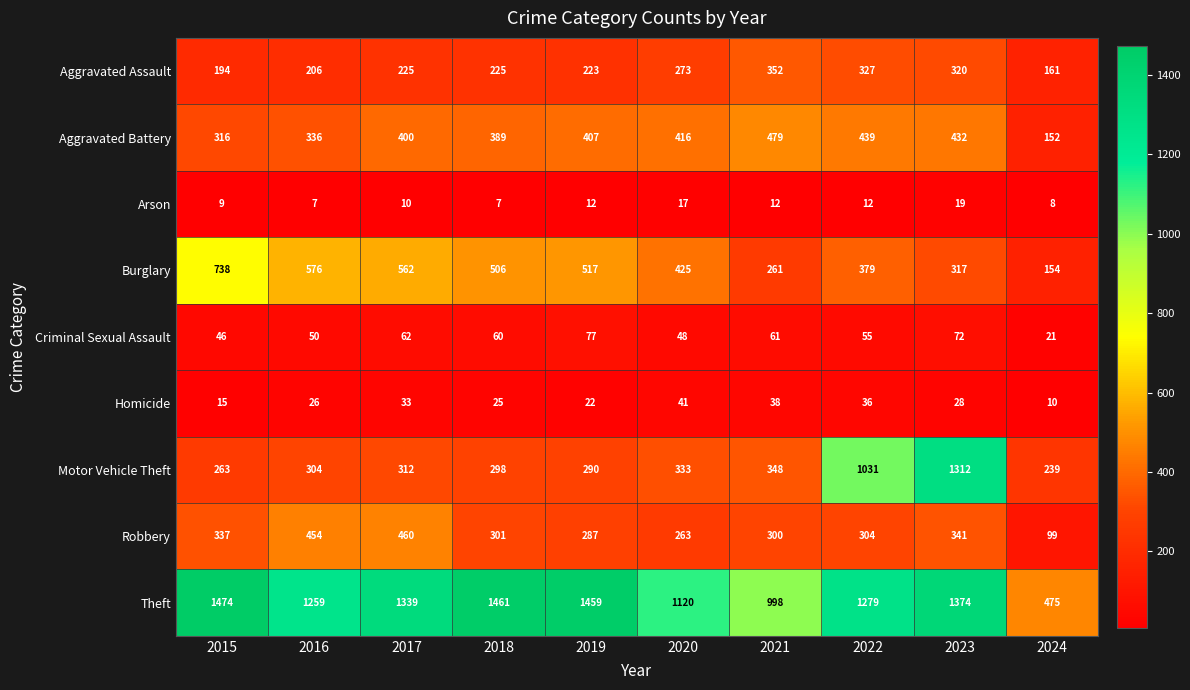

Which category has the highest value across all series?

2015